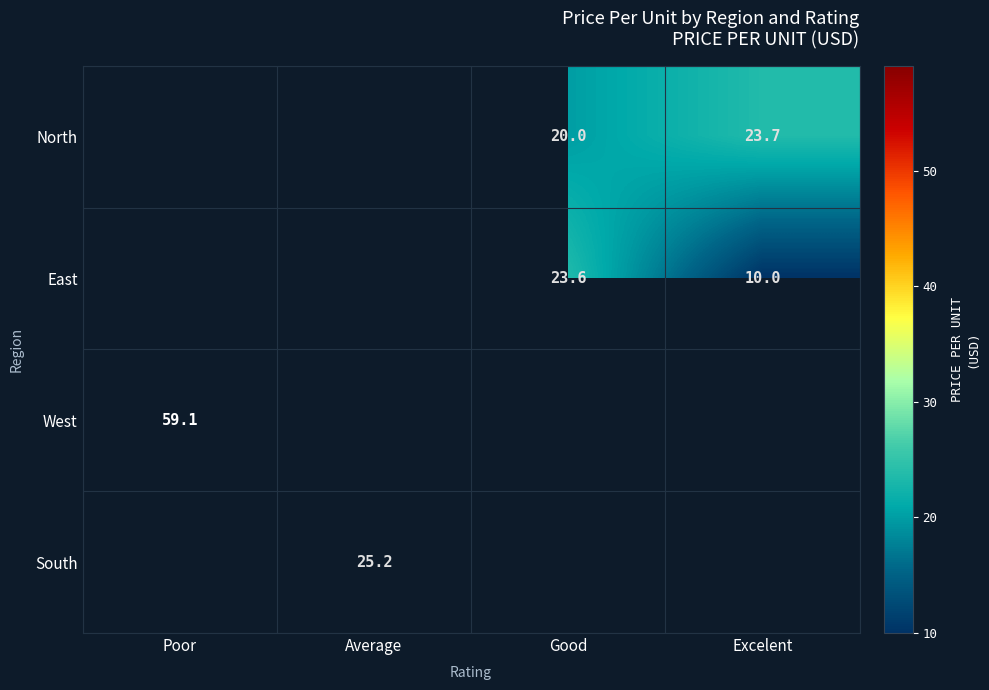

Count the number of data series in this chart.

4